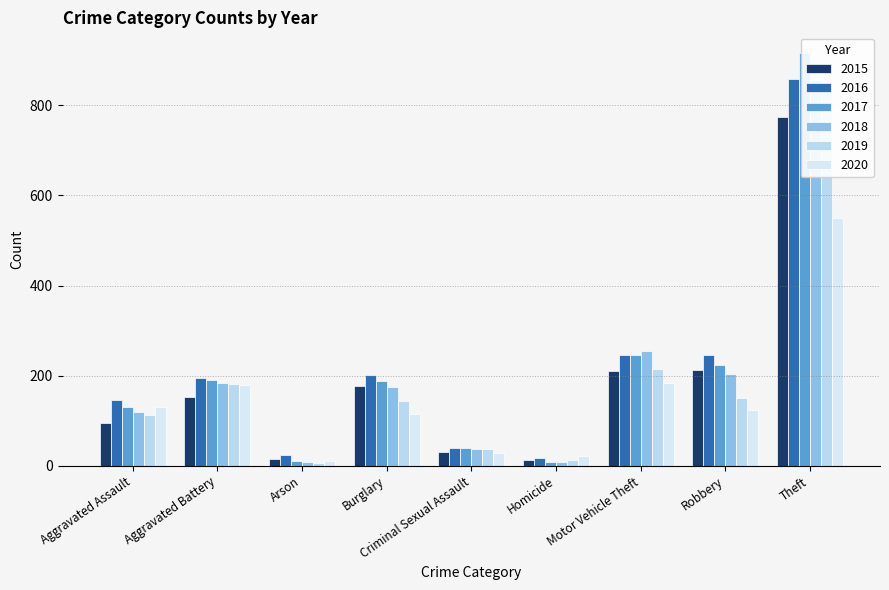

What position from the right is Motor Vehicle Theft?

3